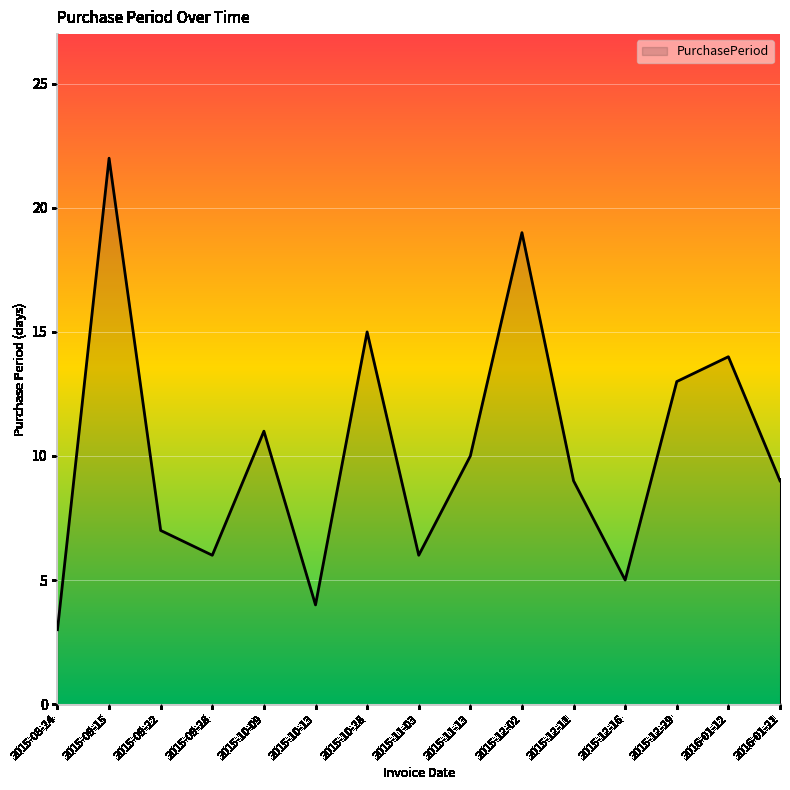

What is the change in value from 2015-09-28 to 2016-01-12?

+8